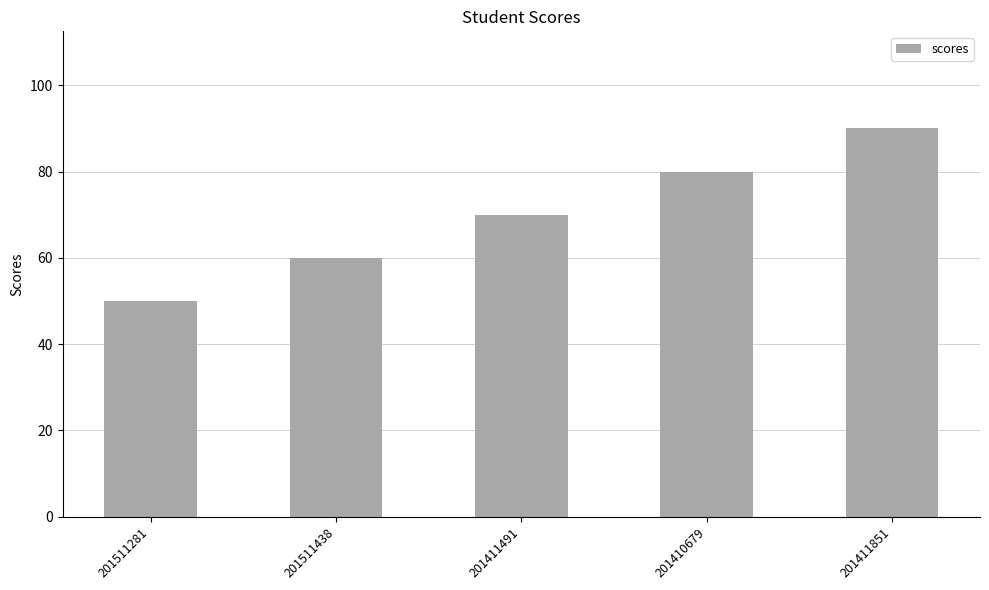

Approximately how many times larger is the value at 201411851 compared to 201511438?

1.5